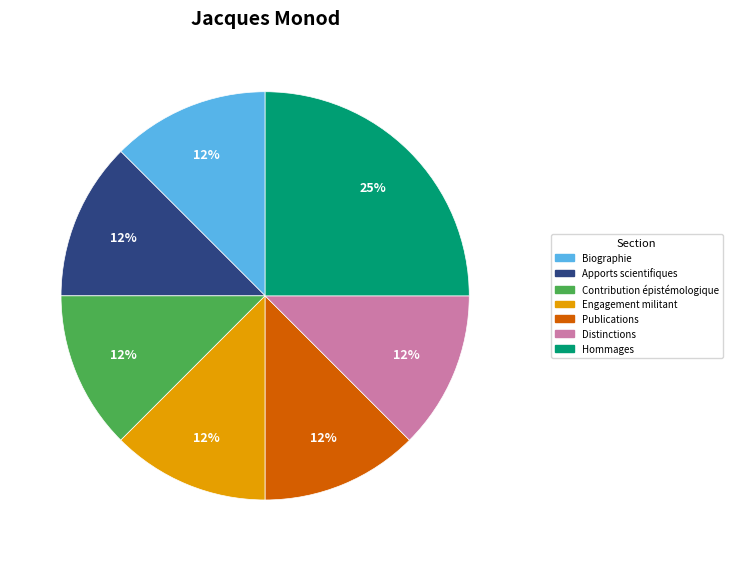

Is Contribution épistémologique the majority of the pie?

No